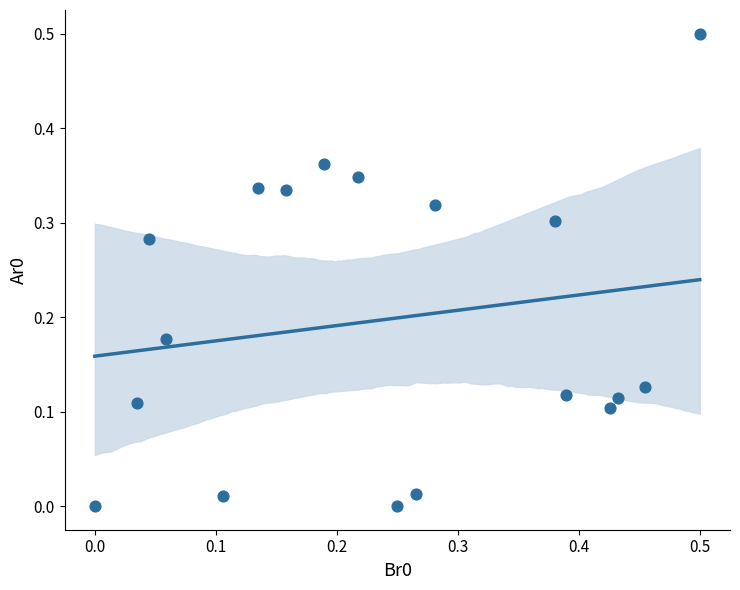

What is the range of Y values (max minus min)?

0.5